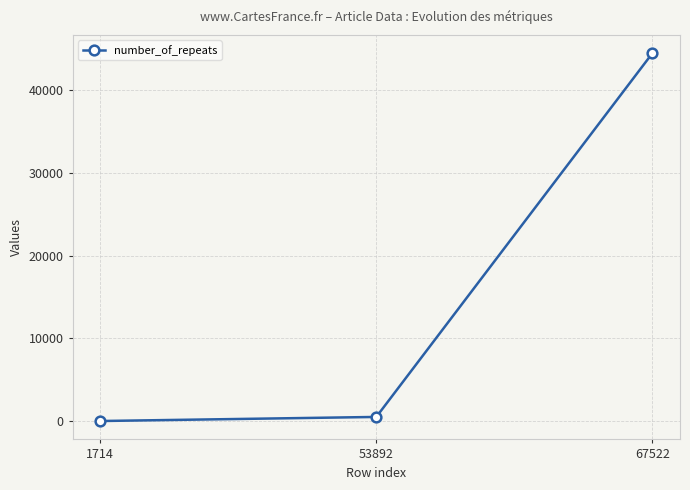

Reading left to right, extract all data points from this chart.

14	508	44441